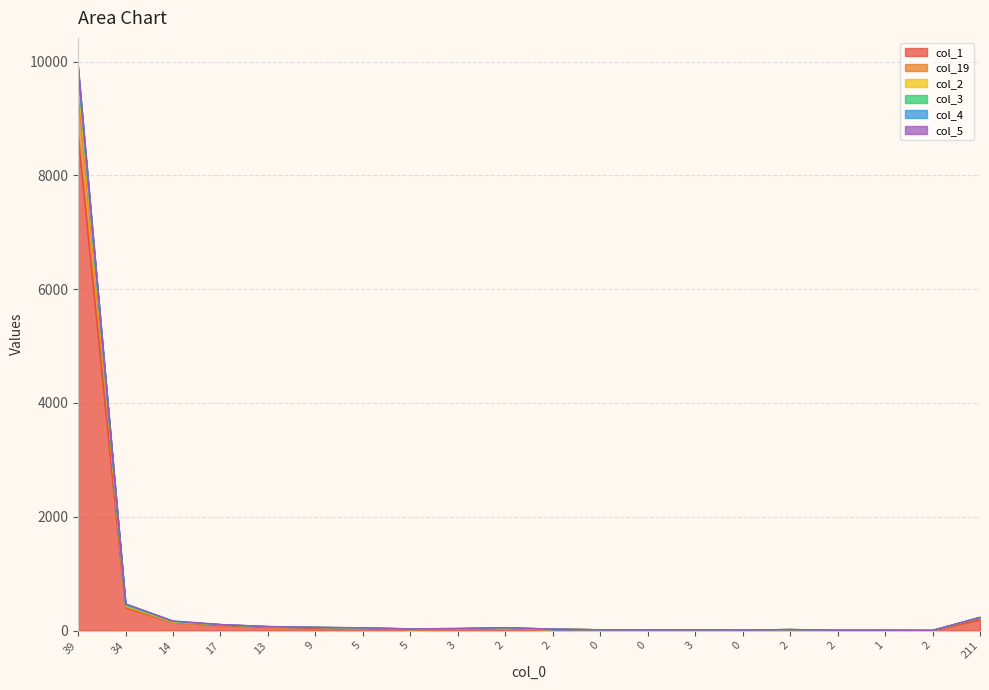

How many data points in col_2 are above 38?

9